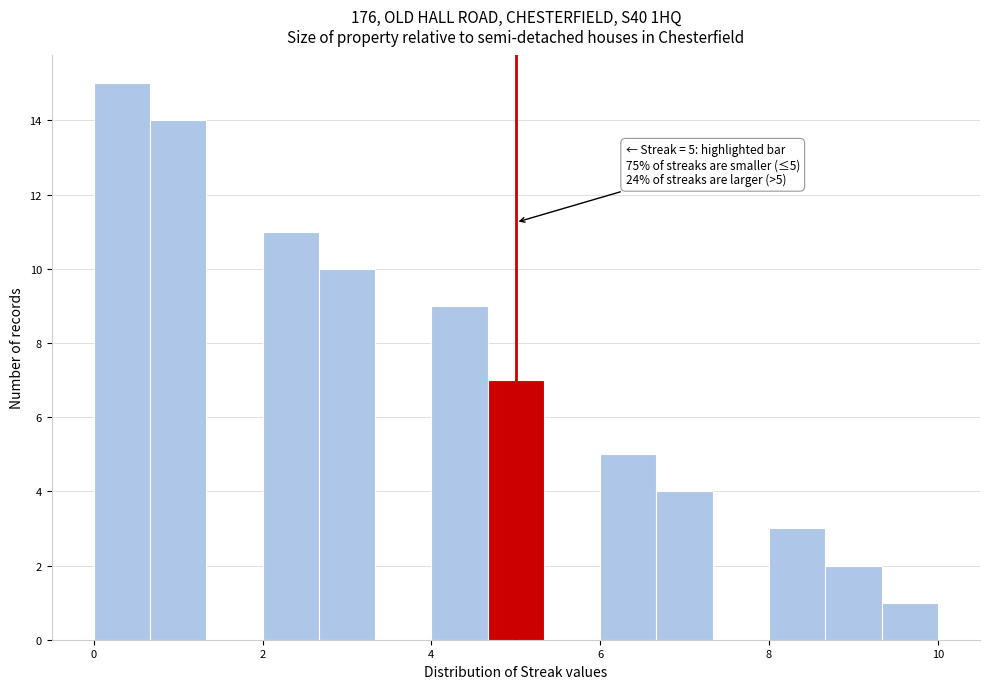

Around what value on the x-axis is the tallest bar? Give the approximate position of its centre, as read against the axis.

0.4